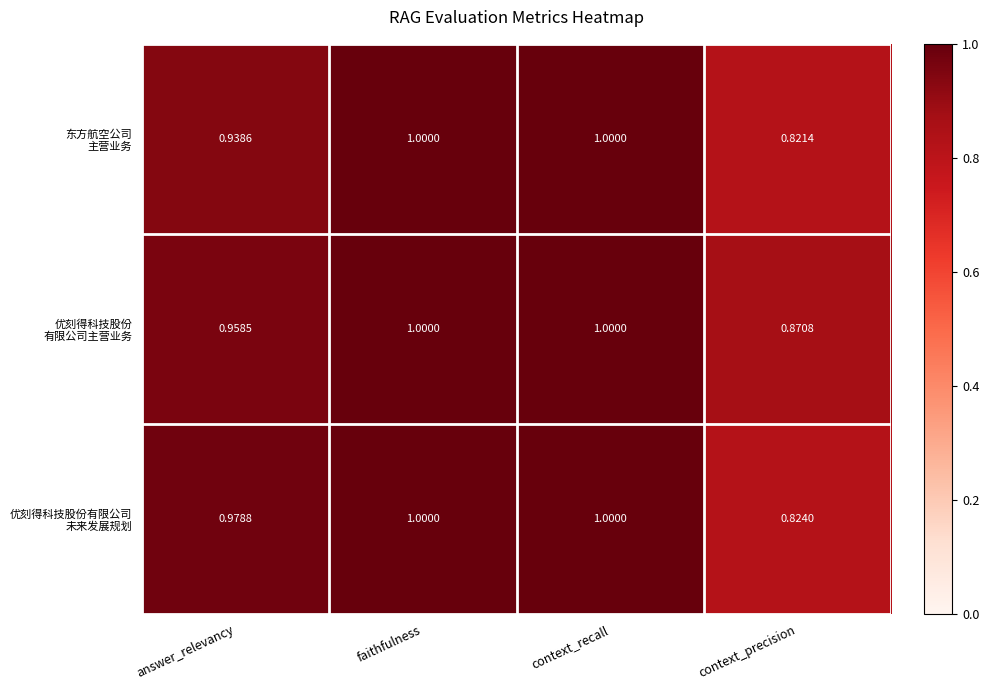

Which category has the lowest value across all series?

context_precision